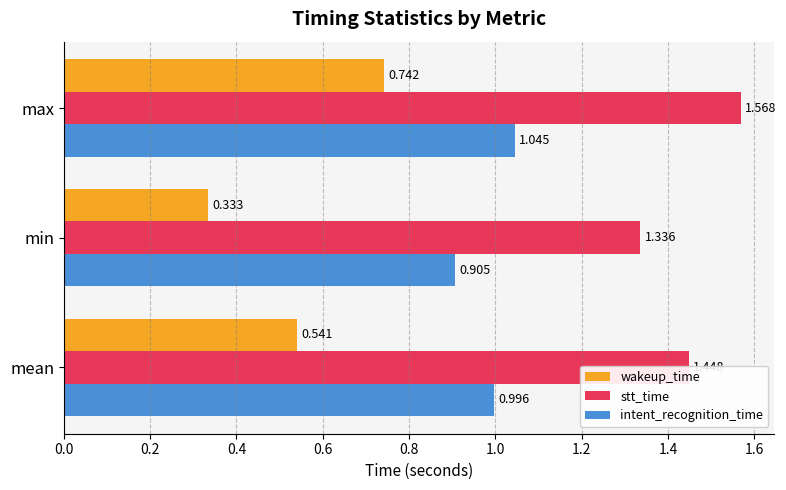

Which series has the widest spread of values?

wakeup_time